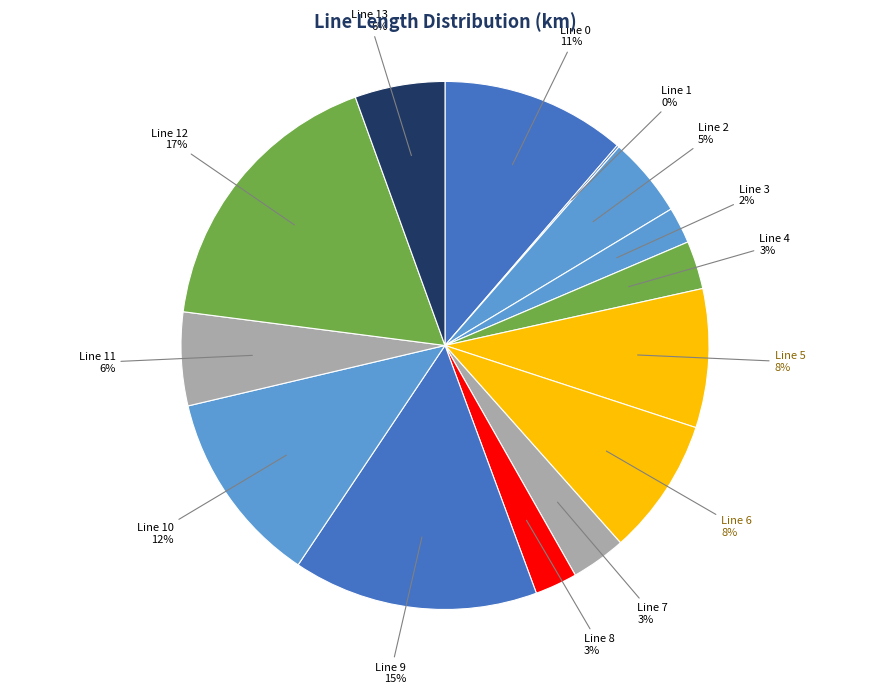

Is it true that Line 5 is 1% of the pie?

False